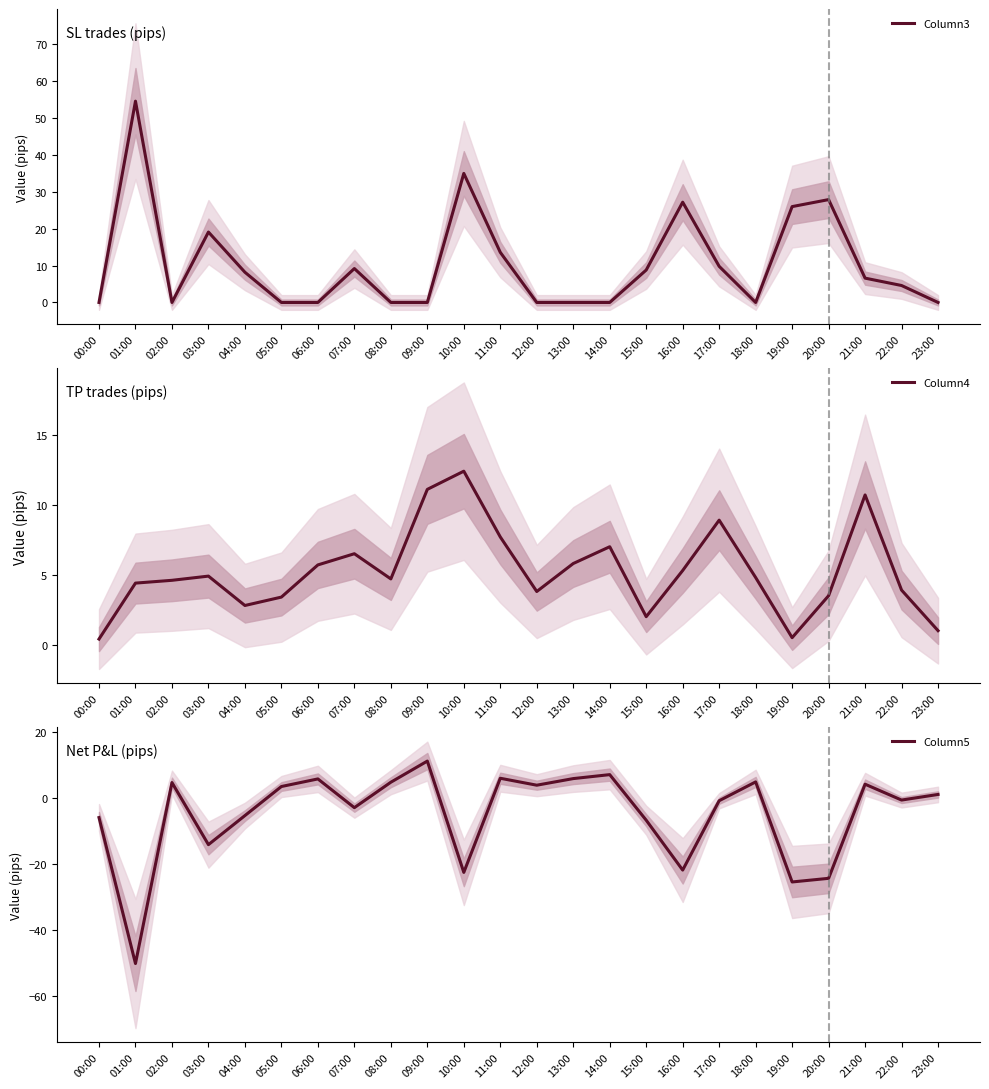

What is the average value of the Column5 series?

-5.0